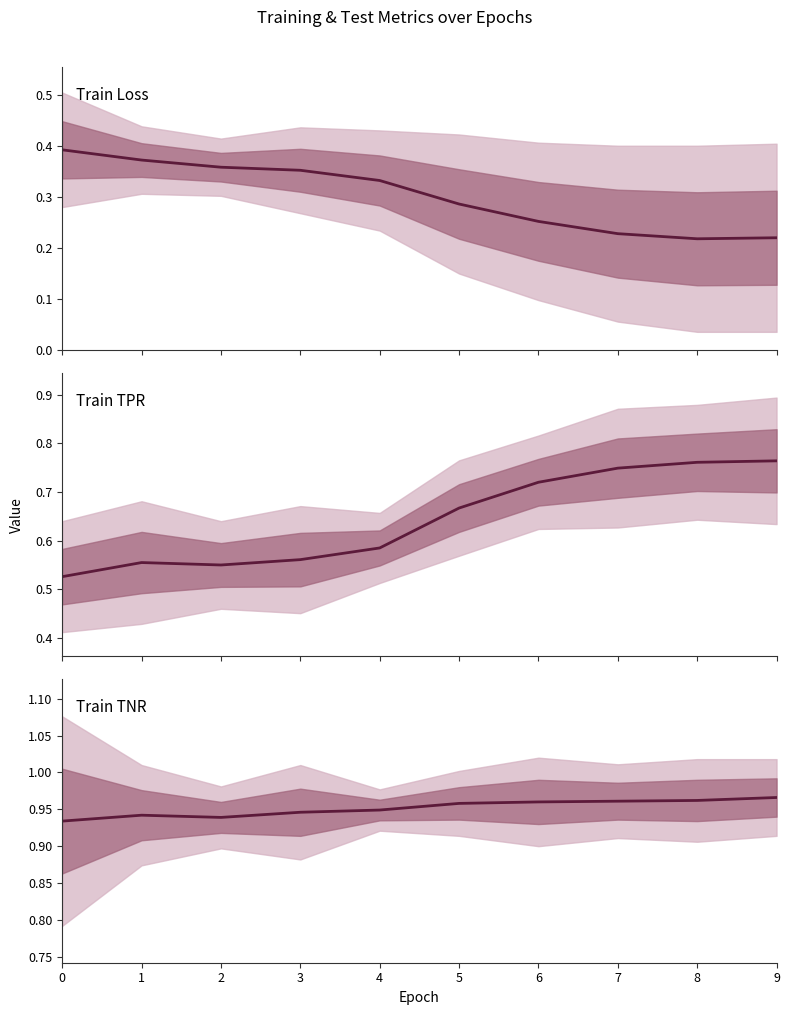

True or false: Train TNR and Train TPR intersect in this chart.

False